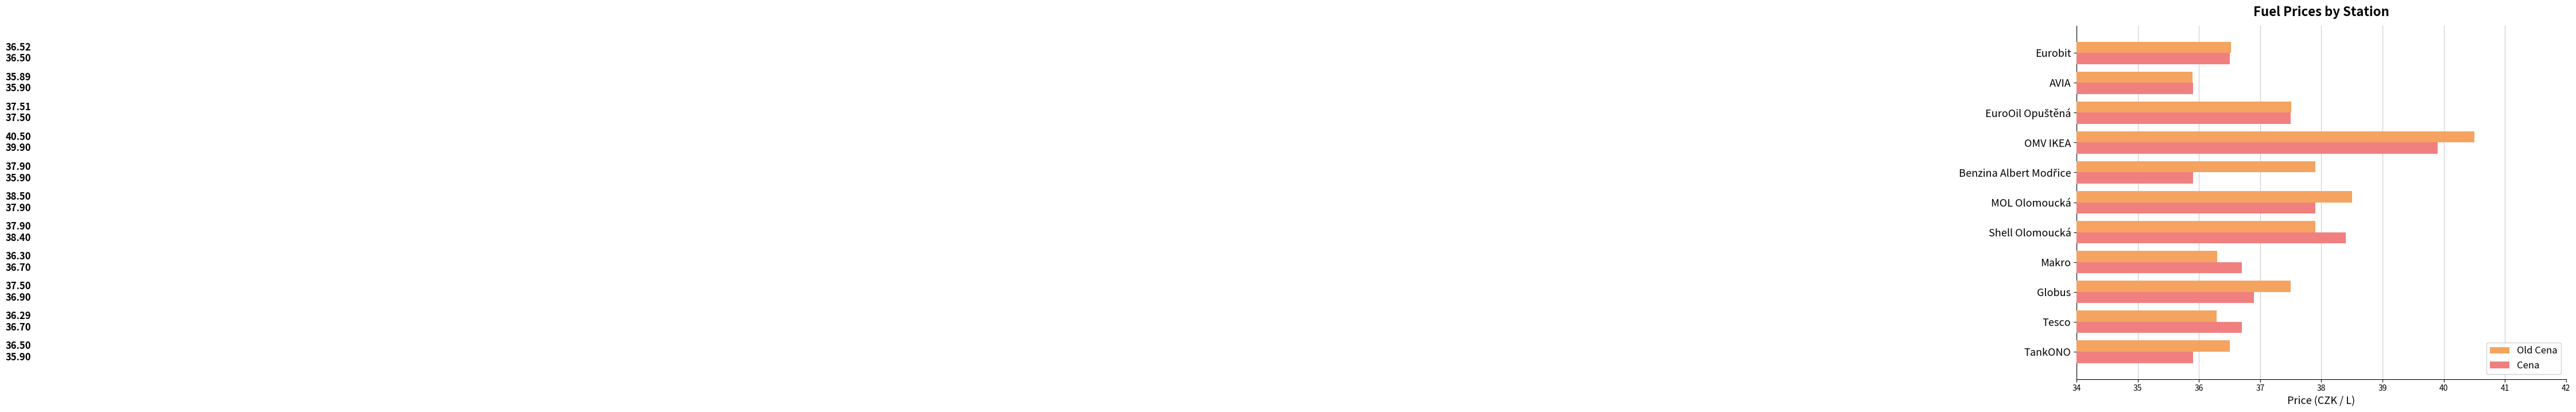

What is the difference between the highest and lowest values at Globus?

0.6